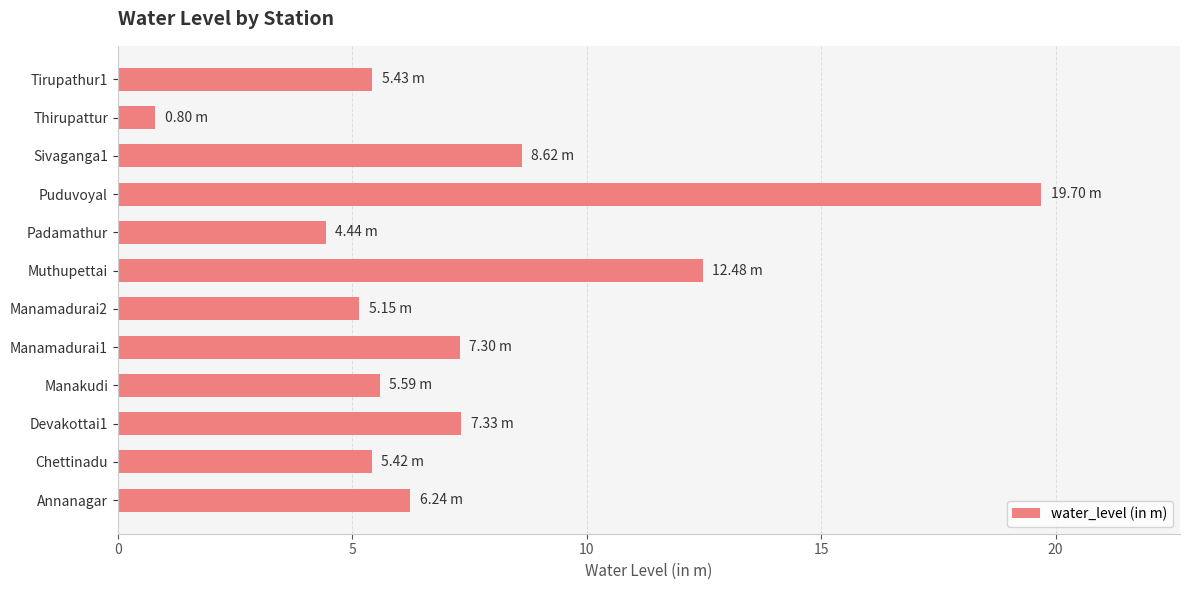

Does the chart contain stacked bars?

No